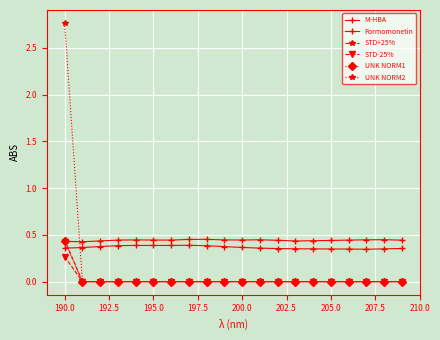

How many data points does each series have?

20